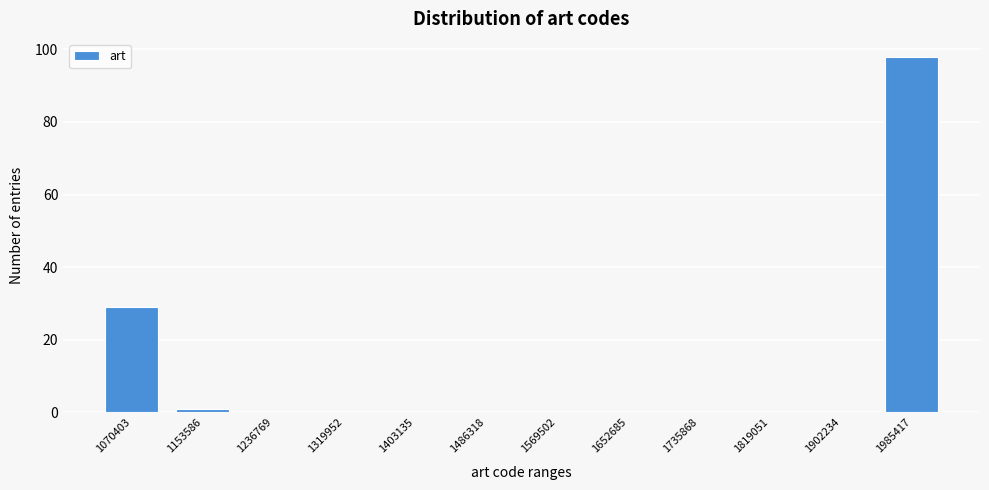

Reading left to right, what are all the values shown in this chart?

1070403=29	1153586=1	1236769=0	1319952=0	1403135=0	1486318=0	1569502=0	1652685=0	1735868=0	1819051=0	1902234=0	1985417=98